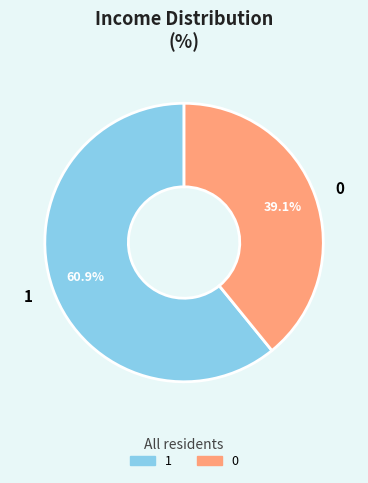

To the nearest percent, what is the combined percentage of 0 and 1?

100%